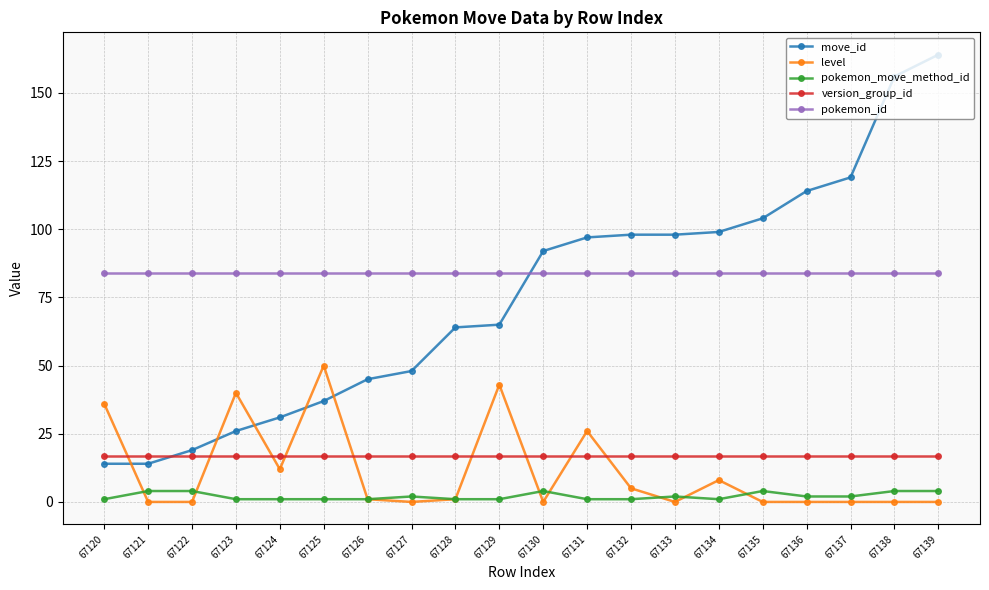

Between 67134 and 67137, which series saw the biggest shift?

move_id